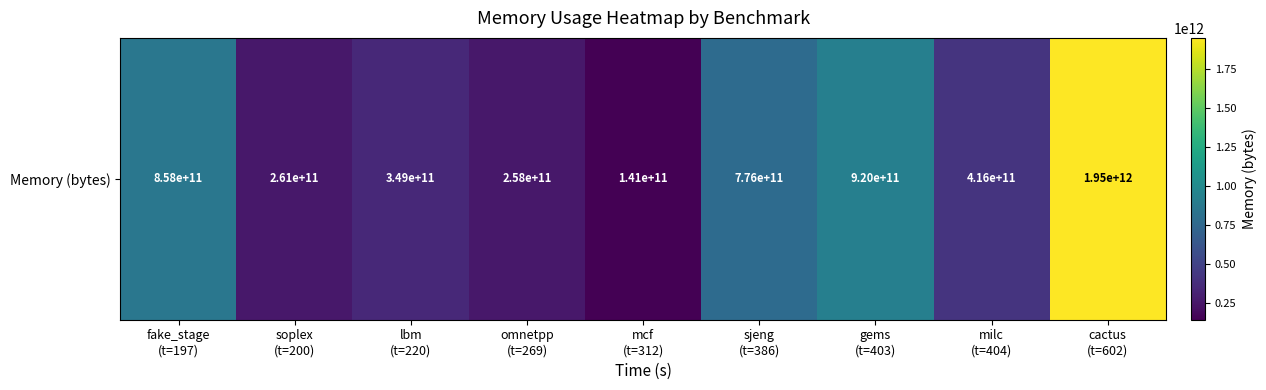

What is the sum of the values at soplex
(t=200) and gems
(t=403)?

1181102315340